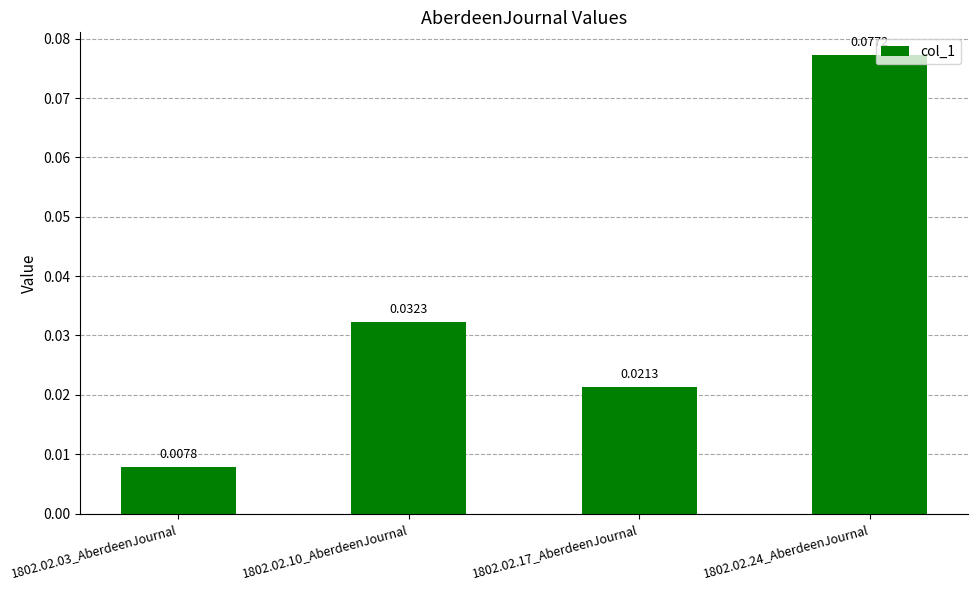

Rank the categories by value from highest to lowest.

1802.02.24_AberdeenJournal, 1802.02.10_AberdeenJournal, 1802.02.17_AberdeenJournal, 1802.02.03_AberdeenJournal